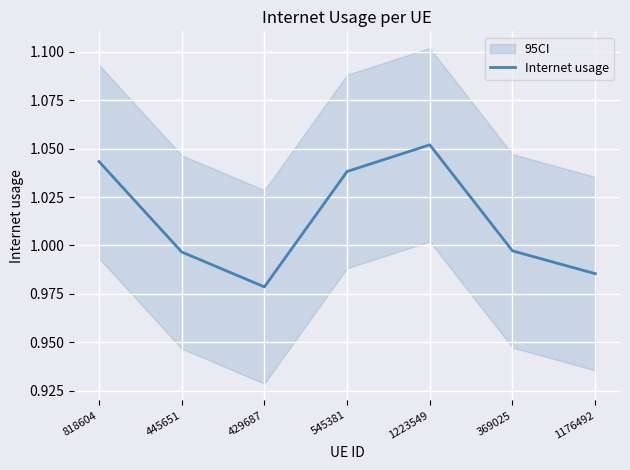

What is the greatest value displayed?

1.1